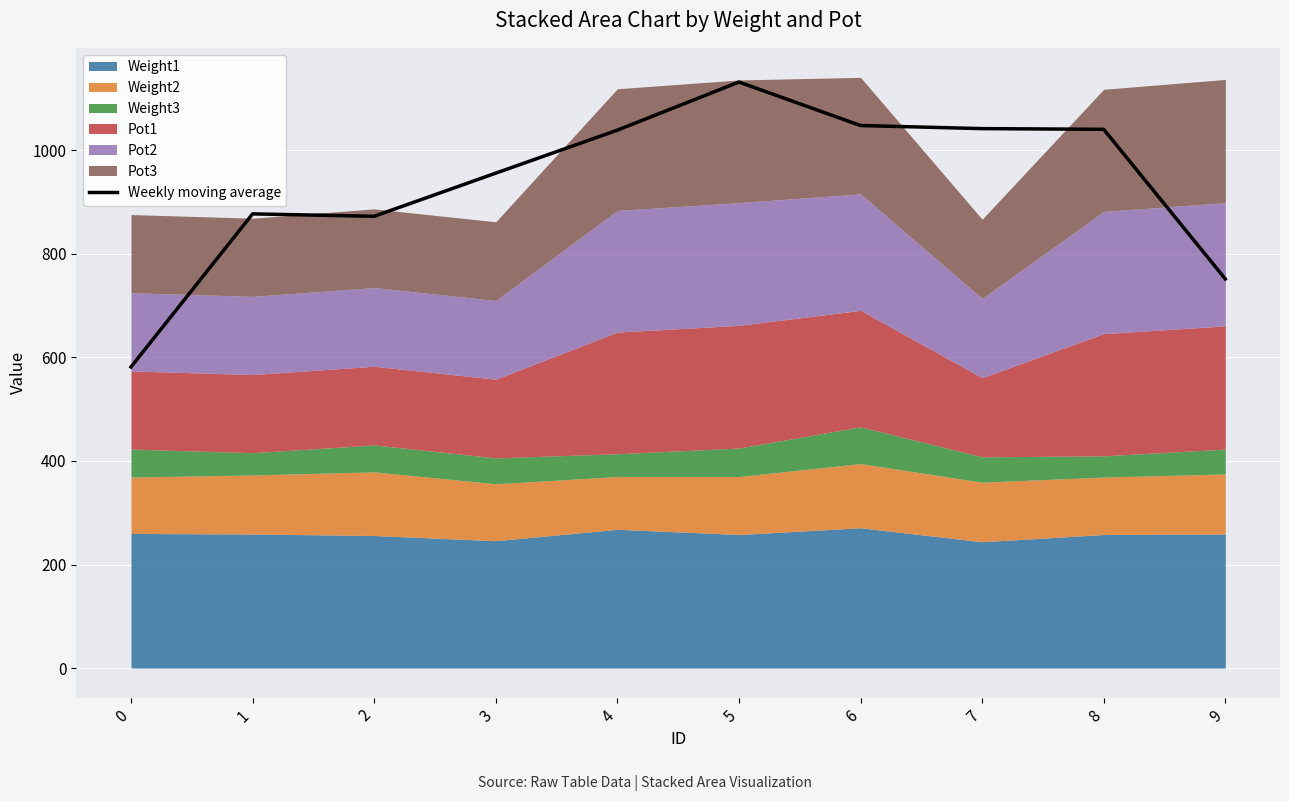

At which label is the value closest to 856?

2